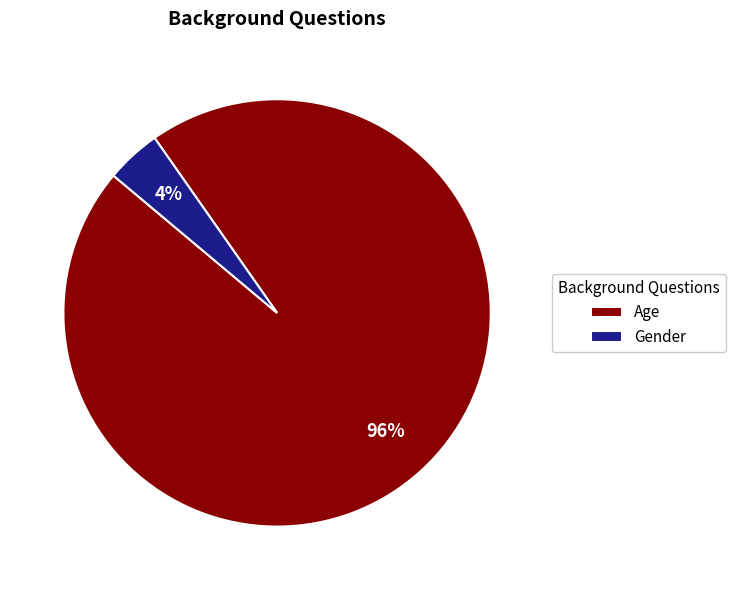

Which slice is the largest?

Age